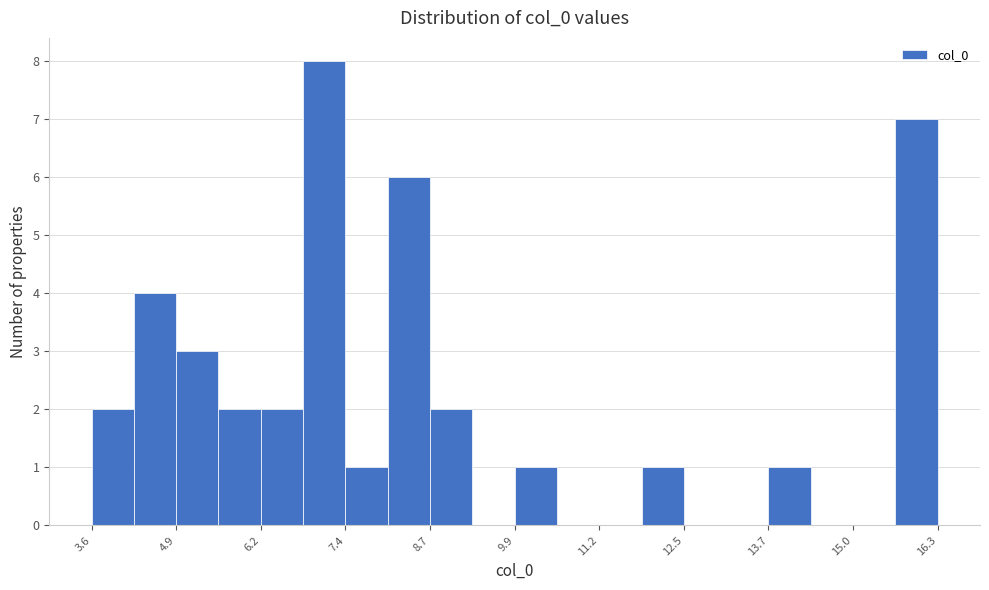

Read against the x-axis, roughly where is the centre of the tallest bar?

7.2